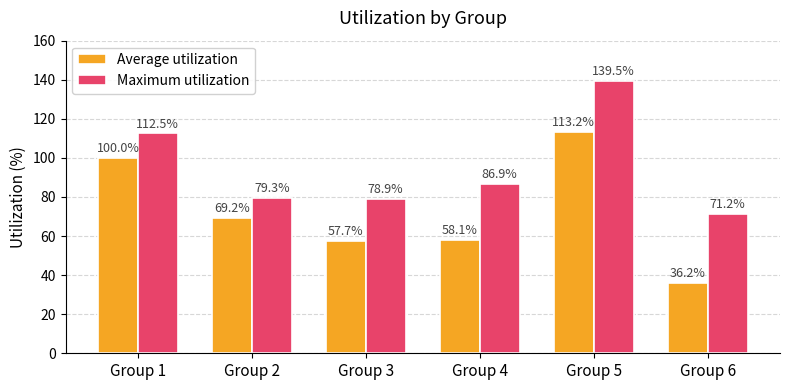

Rank the series by their average value, from lowest to highest.

Average utilization, Maximum utilization